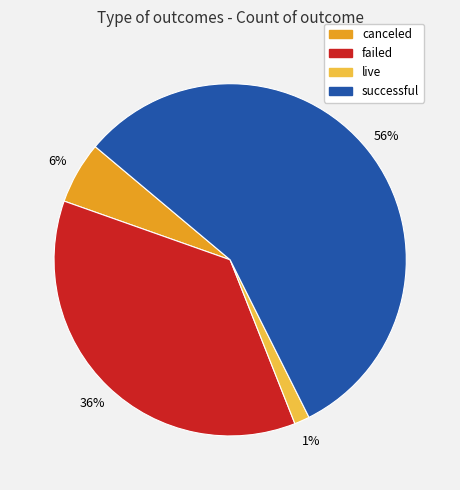

Count the number of slices in the pie.

4